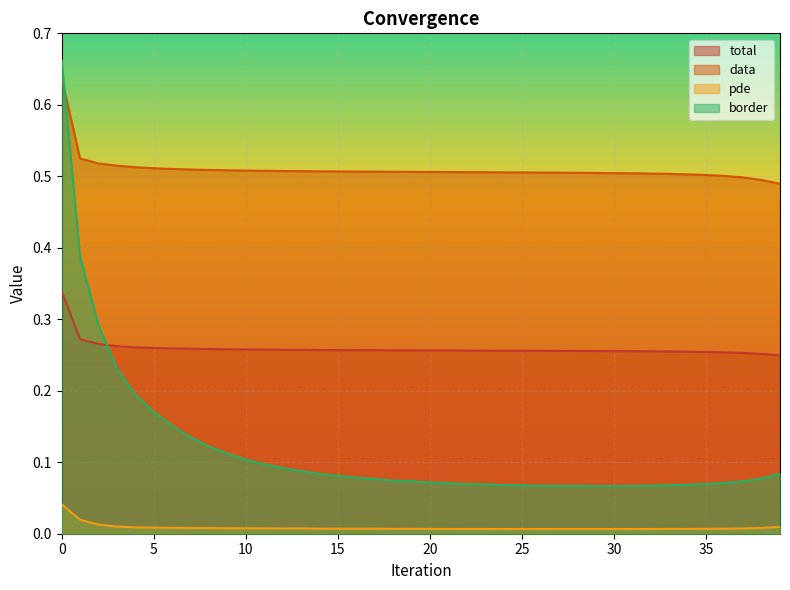

Rank the series by their average value, from lowest to highest.

pde, border, total, data